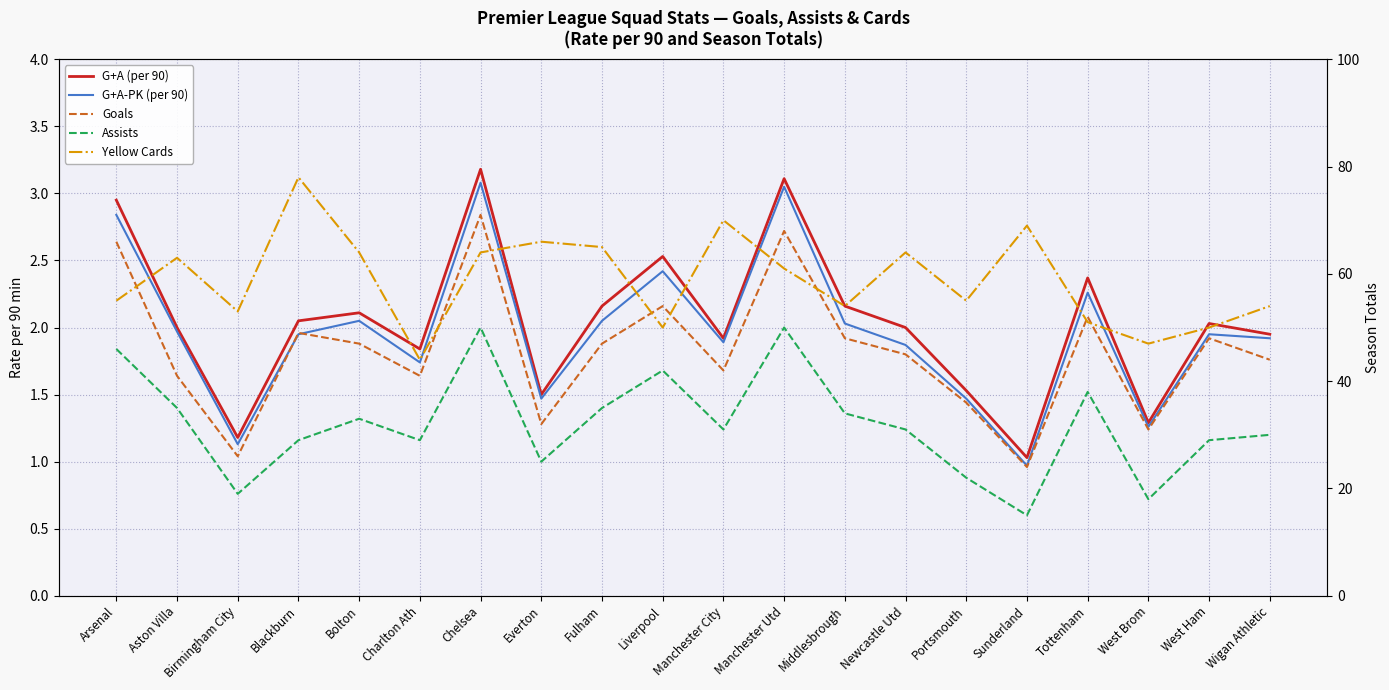

What is the difference between the second highest and minimum values in the G+A (per 90) series?

2.1